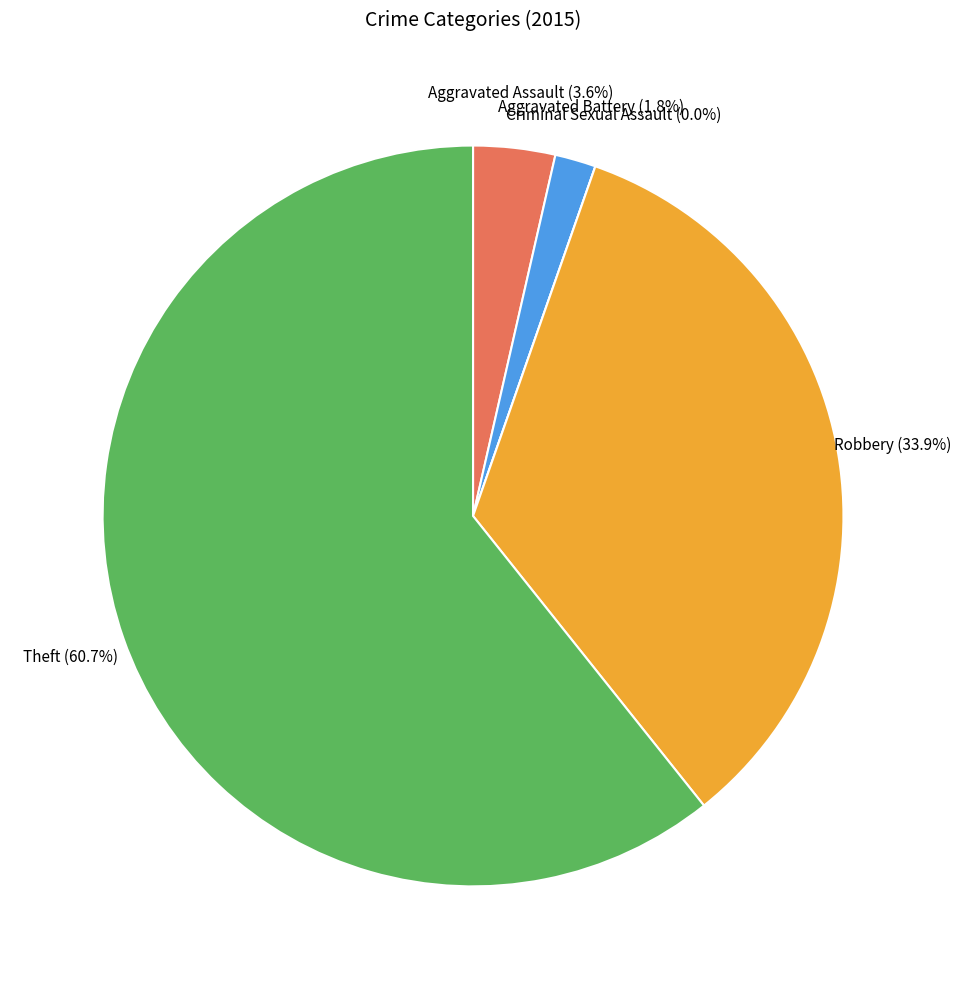

To the nearest percent, what is the combined percentage of Criminal Sexual Assault and Theft?

61%